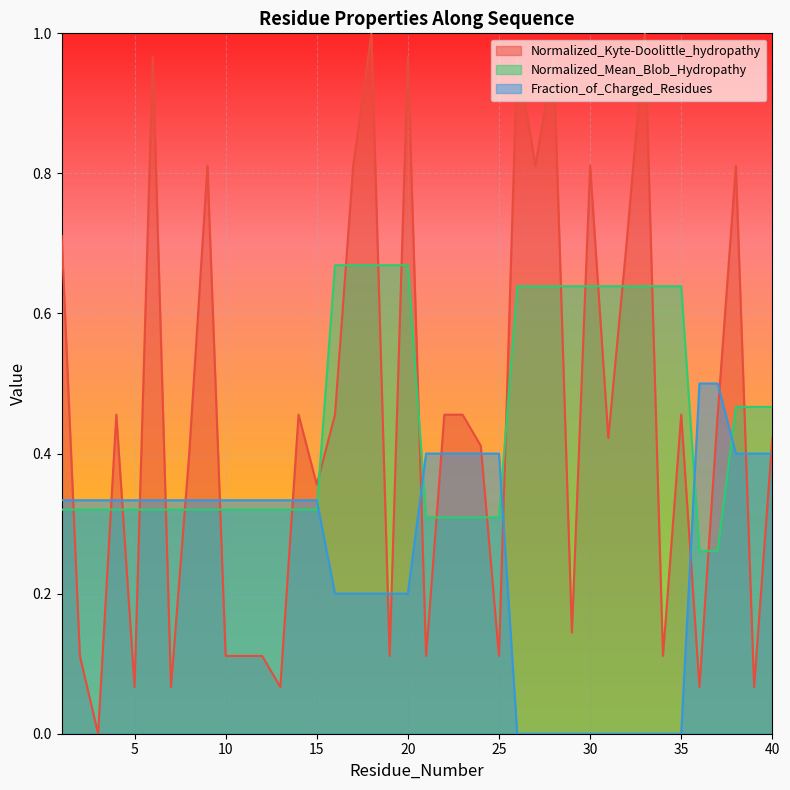

What is the sum of the Fraction_of_Charged_Residues values at 11 and 20?

0.5